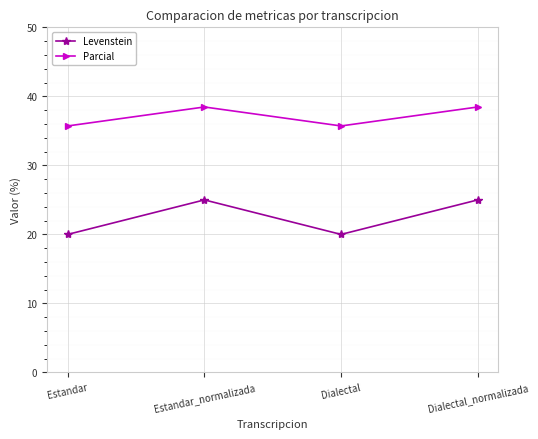

What are all the series names shown in the legend?

Levenstein, Parcial